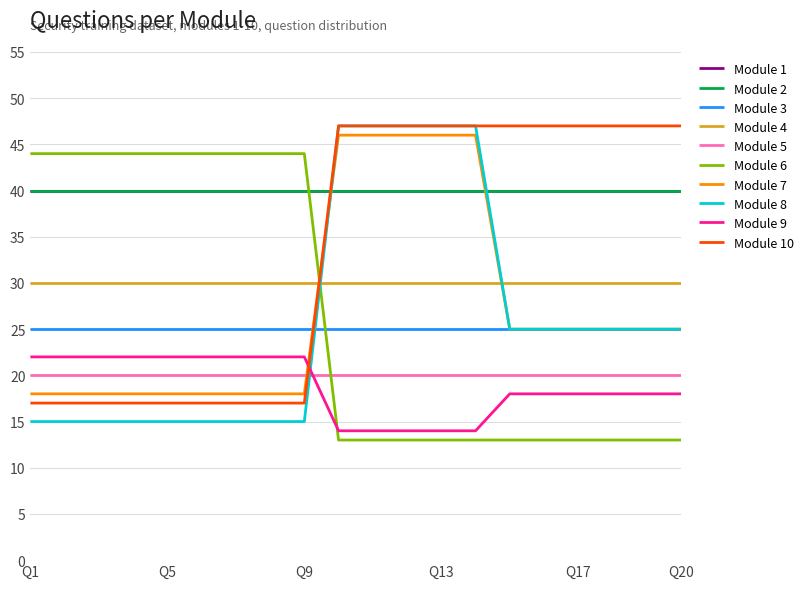

What is the highest value of the Module 7 series?

46